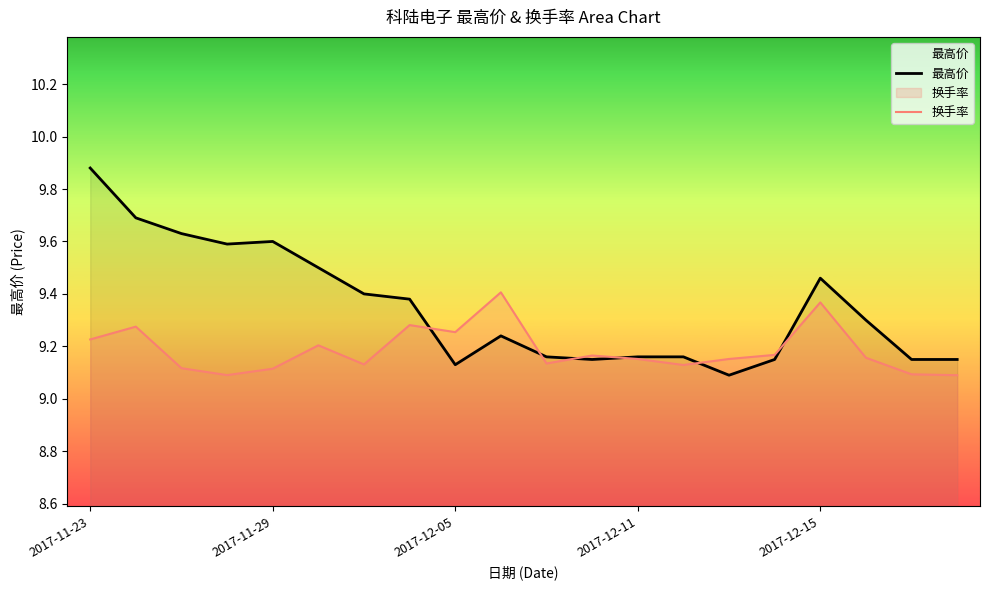

Which series has the widest spread of values?

最高价